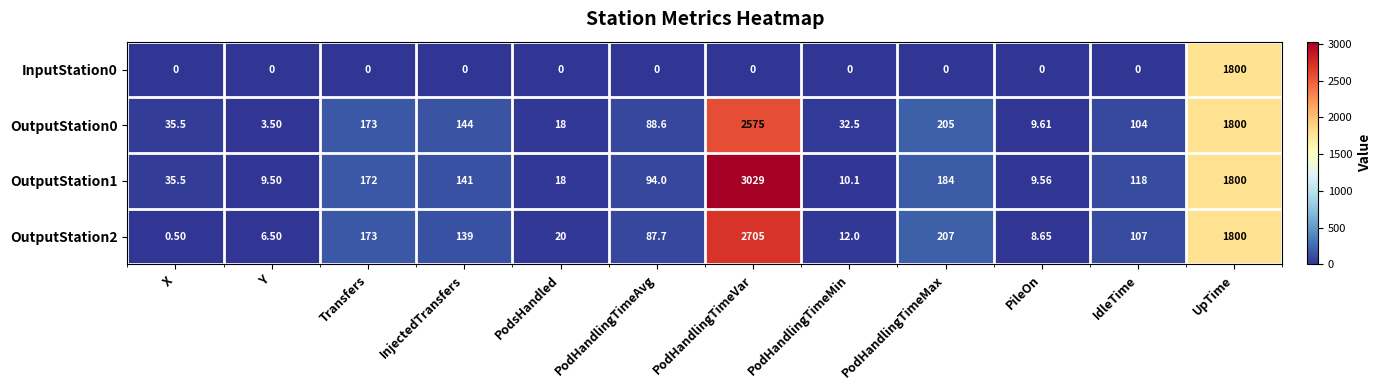

Rank the categories by OutputStation0 value from lowest to highest.

Y, PileOn, PodsHandled, PodHandlingTimeMin, X, PodHandlingTimeAvg, IdleTime, InjectedTransfers, Transfers, PodHandlingTimeMax, UpTime, PodHandlingTimeVar